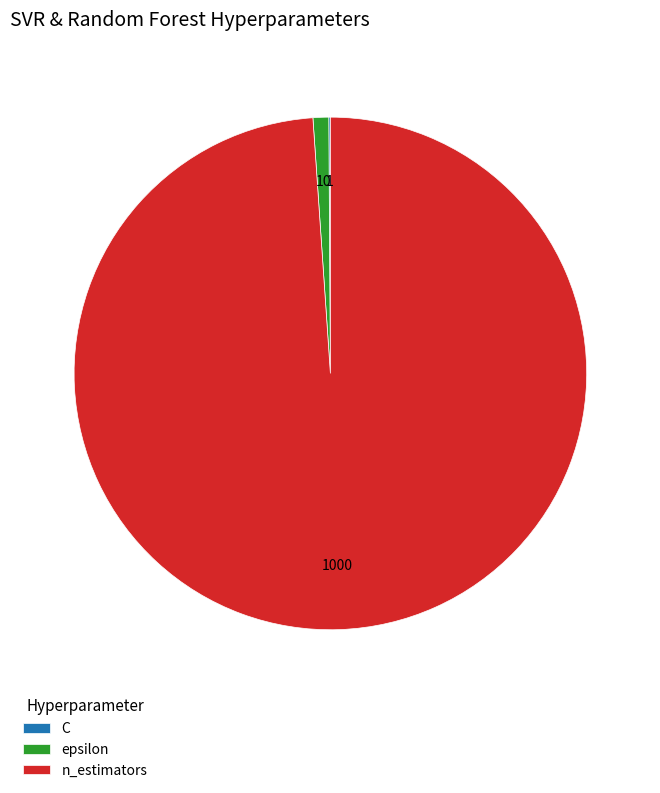

Between n_estimators and epsilon, which is larger?

n_estimators